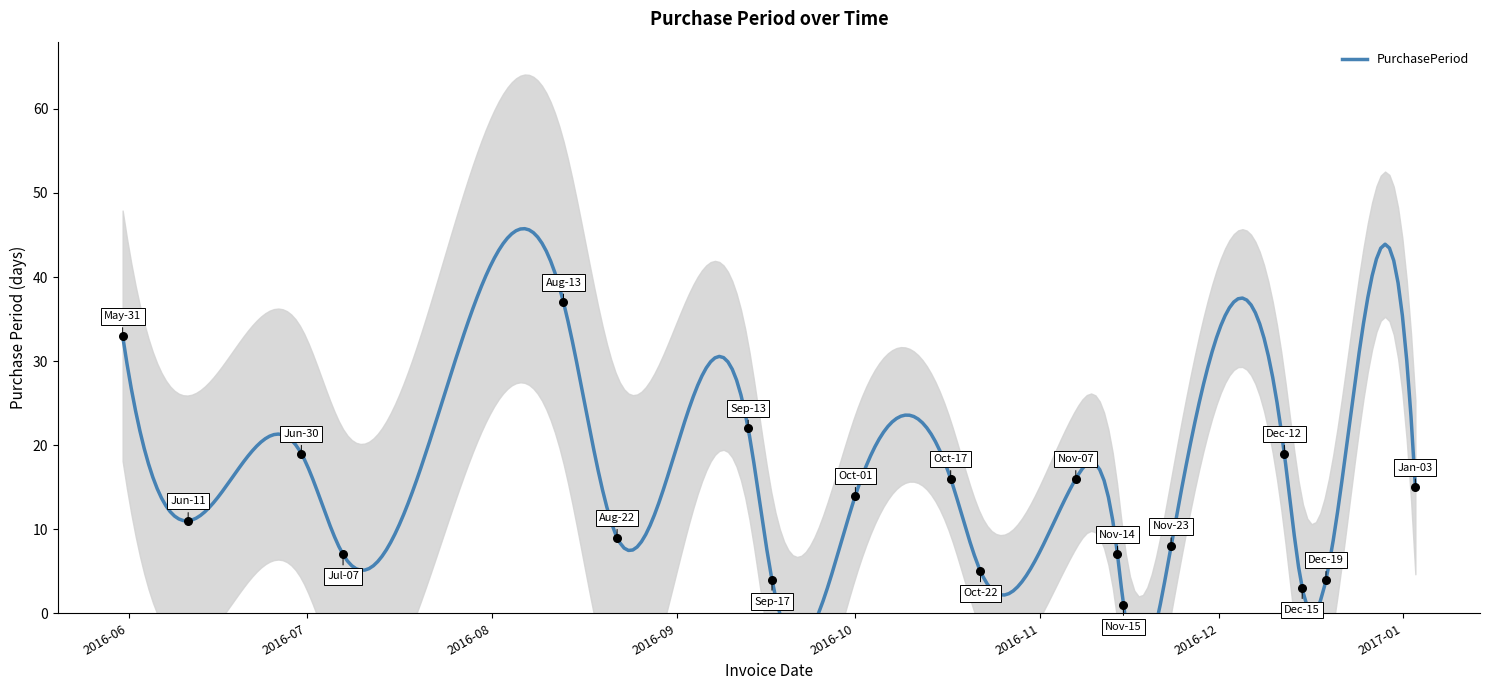

What is the change in value from 2016-06-11 to 2016-09-13?

+11